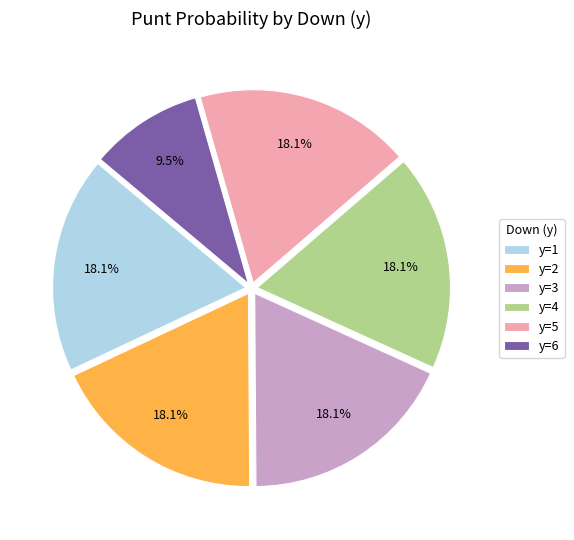

What percentage is NOT represented by y=6?

90.5%